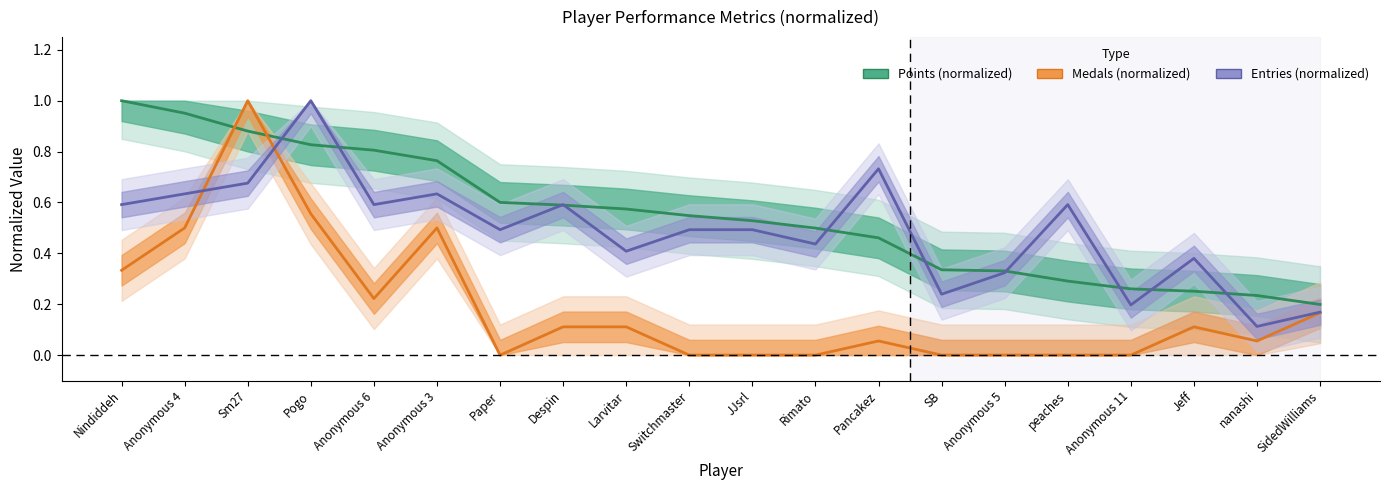

Reading left to right, list all the values displayed in this chart.

Points (normalized): 1.0	1.0	0.9	0.8	0.8	0.8	0.6	0.6	0.6	0.5	0.5	0.5	0.5	0.3	0.3	0.3	0.3	0.3	0.2	0.2
Medals (normalized): 0.3	0.5	1.0	0.6	0.2	0.5	0.0	0.1	0.1	0.0	0.0	0.0	0.1	0.0	0.0	0.0	0.0	0.1	0.1	0.2
Entries (normalized): 0.6	0.6	0.7	1.0	0.6	0.6	0.5	0.6	0.4	0.5	0.5	0.4	0.7	0.2	0.3	0.6	0.2	0.4	0.1	0.2